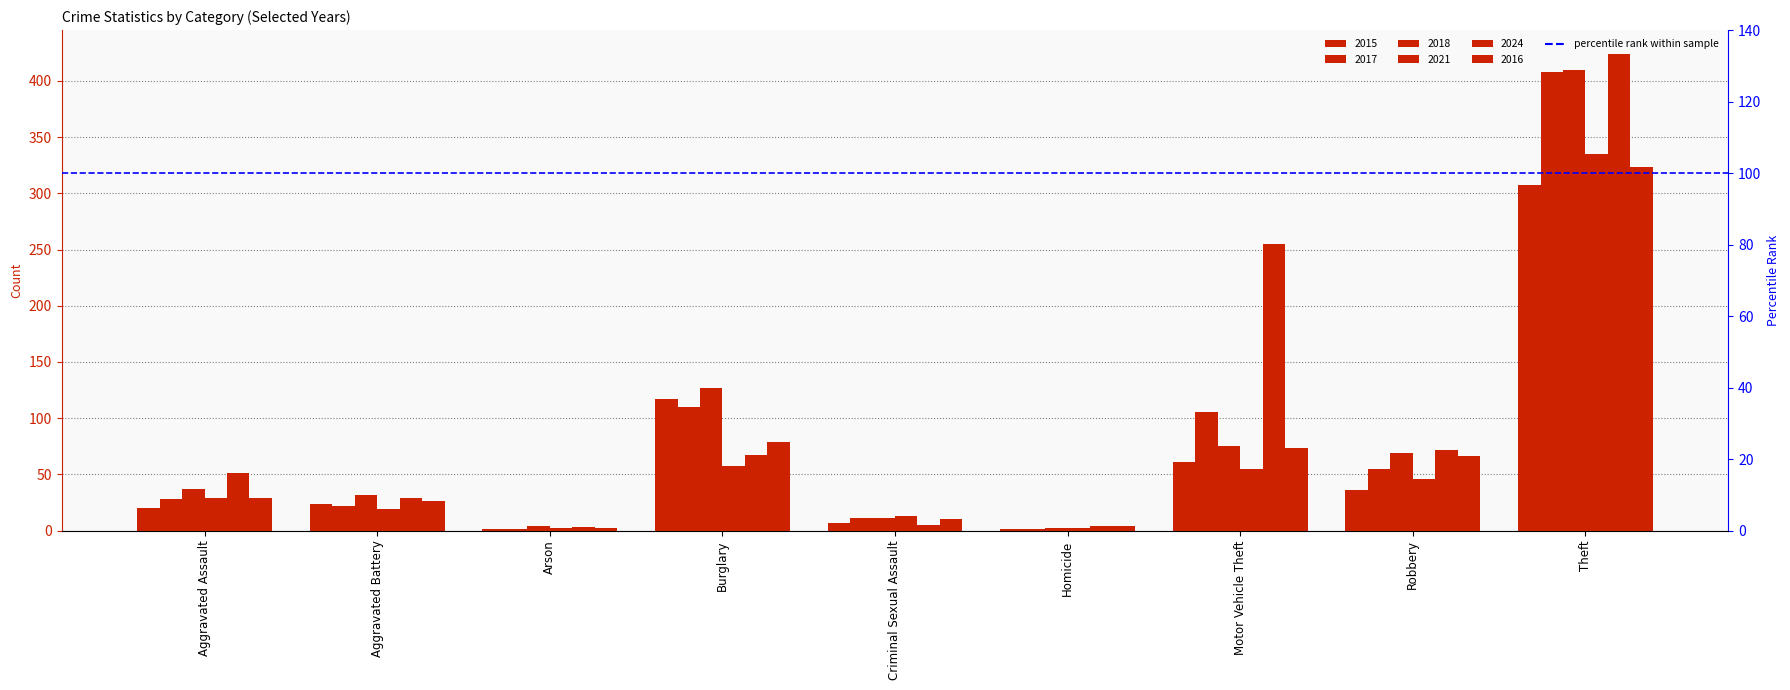

Rank the series by their maximum value, from lowest to highest.

2015, 2016, 2021, 2017, 2018, 2024